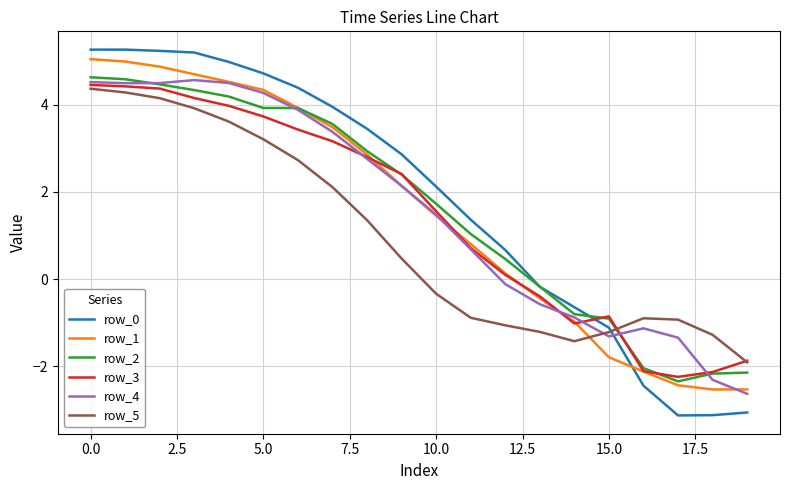

Which series ends up on top after the final intersection of row_4 and row_0?

row_4